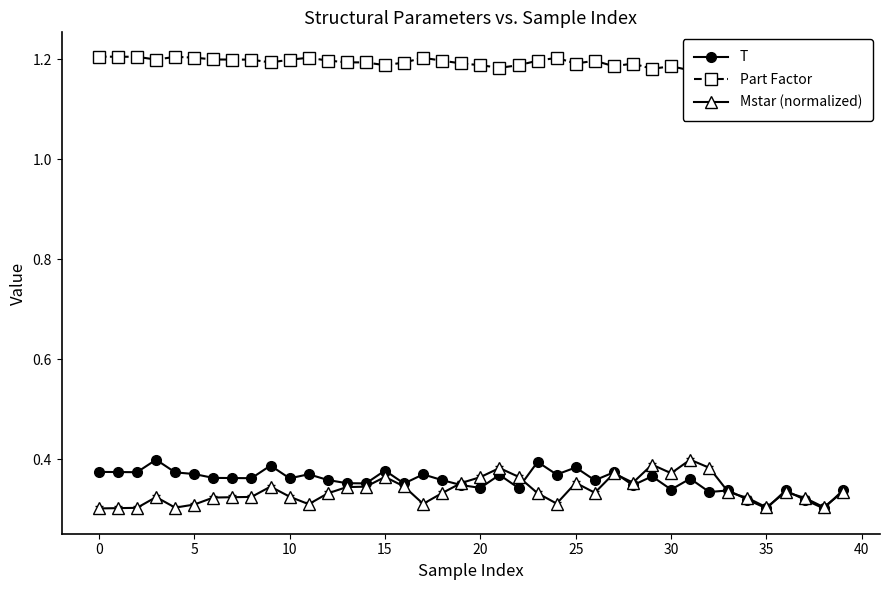

List the series in order of their peak value, lowest first.

T, Mstar (normalized), Part Factor